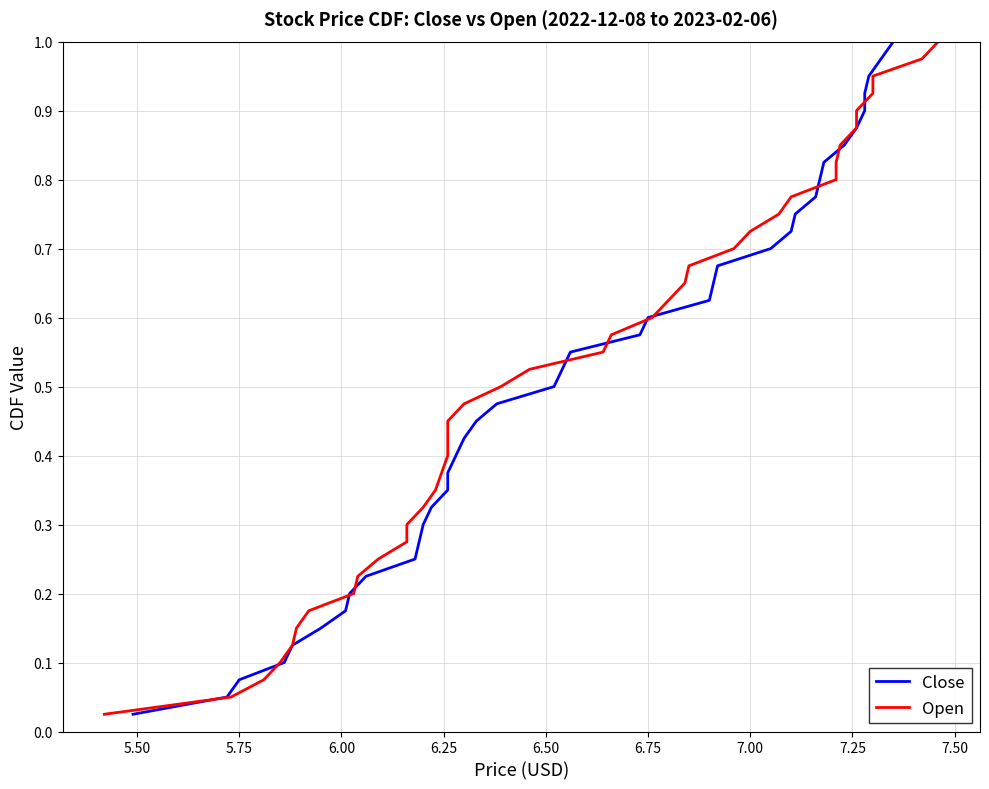

What is the maximum value for Close?

1.0